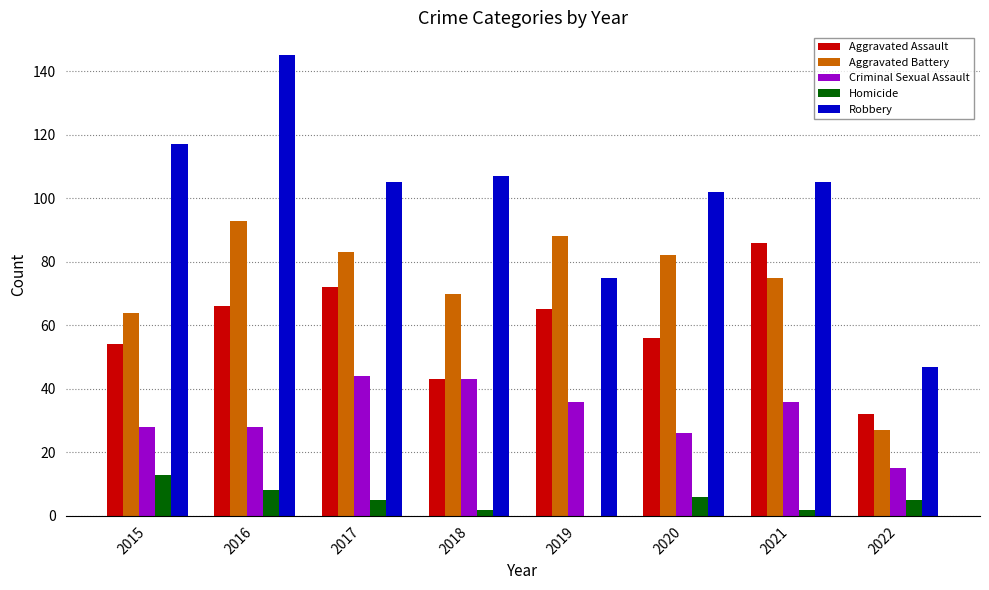

Where does the Aggravated Battery series first go above 82?

2016